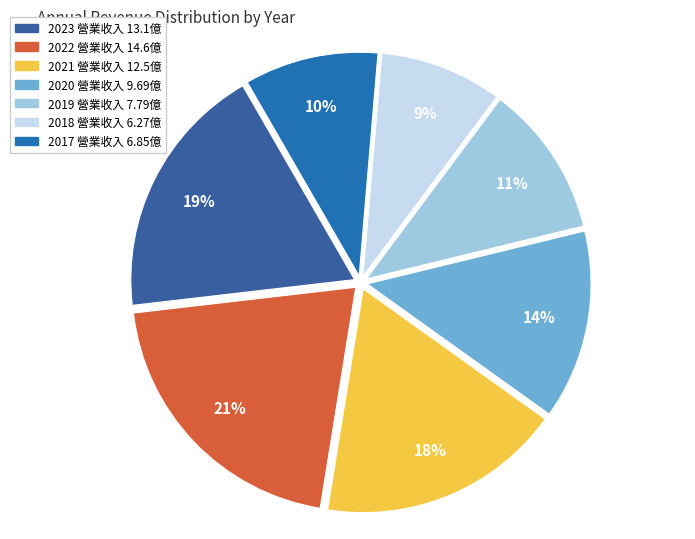

Which slice is the smallest?

2018